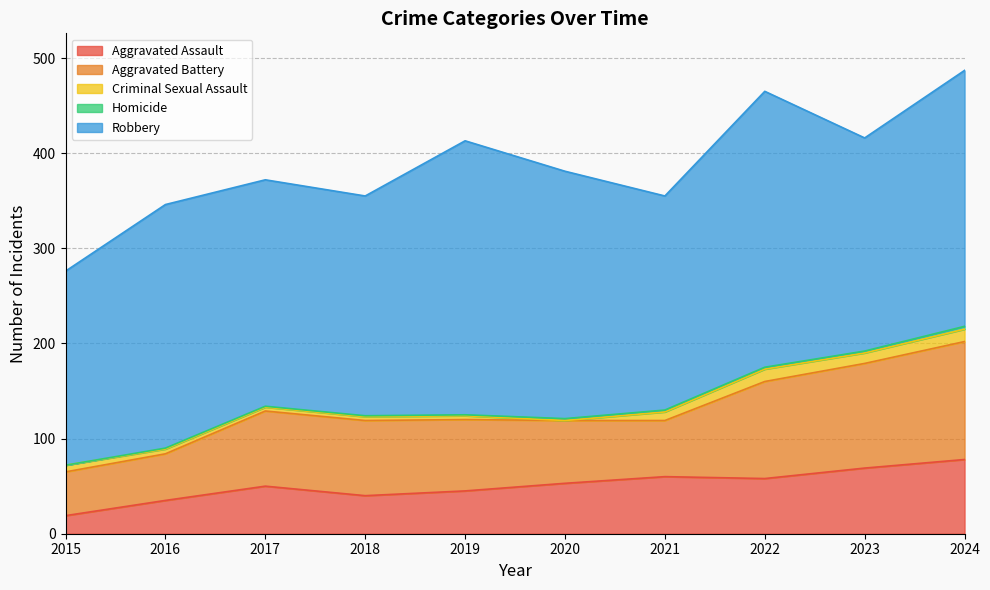

What is the difference between the Criminal Sexual Assault values at 2024 and 2018?

9